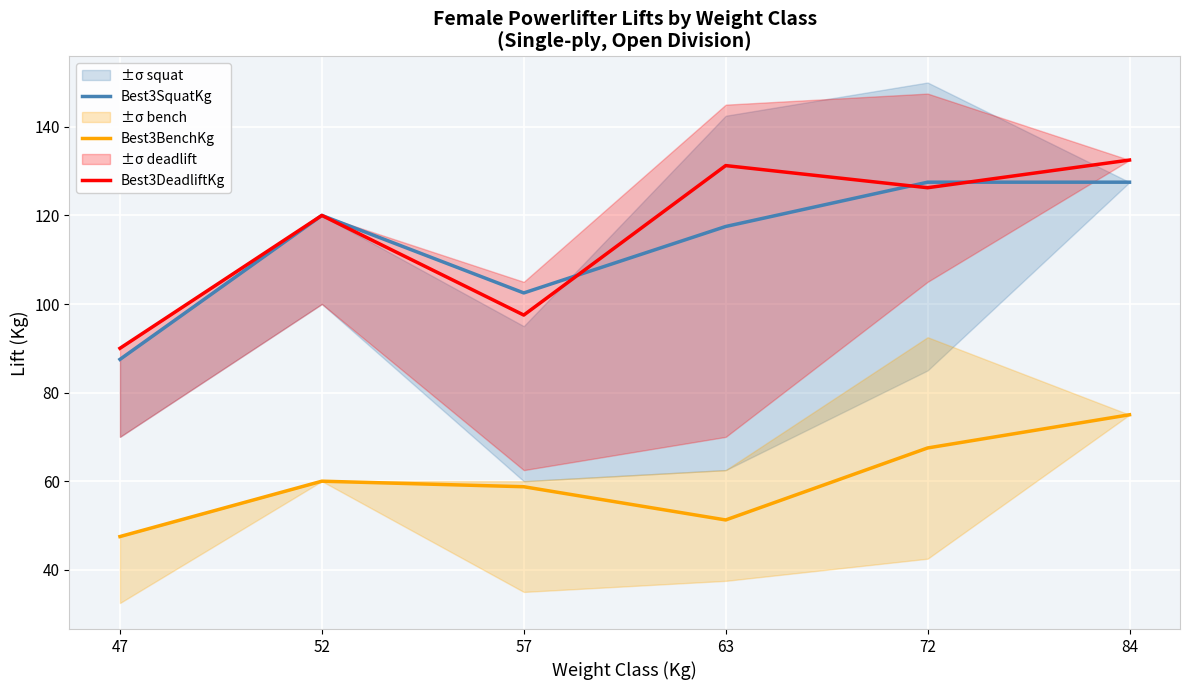

The value of Best3SquatKg at 47 is 87.5. True or false?

True